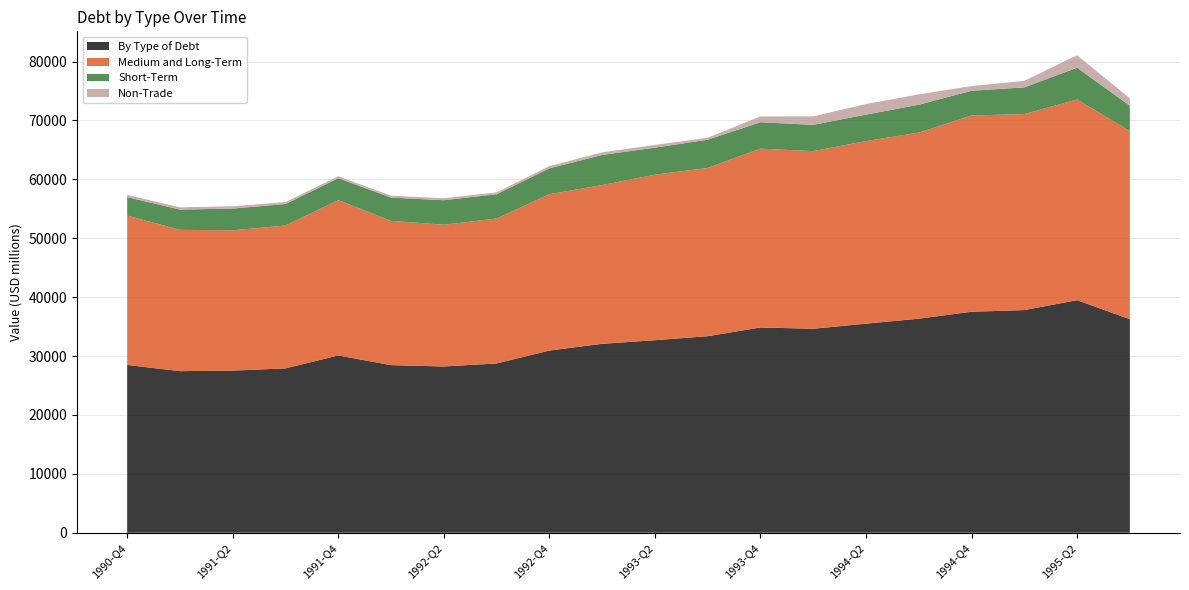

Reading left to right, what are all the values shown in this chart?

By Type of Debt: 28488.1	27433.4	27518.1	27902.7	30099.5	28449.3	28227.1	28734.7	30931.2	32069.2	32688.8	33364.5	34848.4	34627.6	35496.1	36336.8	37520.5	37805.0	39480.6	36248.2
Medium and Long-Term: 25359.7	23990.8	23827.5	24253.8	26364.1	24497.2	24067.9	24606.1	26545.2	26962.1	28097.8	28572.2	30367.6	30159.3	31003.1	31596.0	33319.1	33279.1	34073.6	31960.0
Short-Term: 3128.4	3442.6	3690.6	3648.9	3735.4	3952.0	4159.2	4128.7	4386.0	5107.1	4591.1	4792.4	4480.8	4468.3	4493.0	4740.8	4201.4	4525.9	5407.0	4288.2
Non-Trade: 382.4	382.6	390.2	340.0	320.3	322.8	332.7	312.6	386.1	442.9	463.9	339.0	985.8	1435.3	1791.0	1745.8	800.4	1110.9	2115.0	1253.2